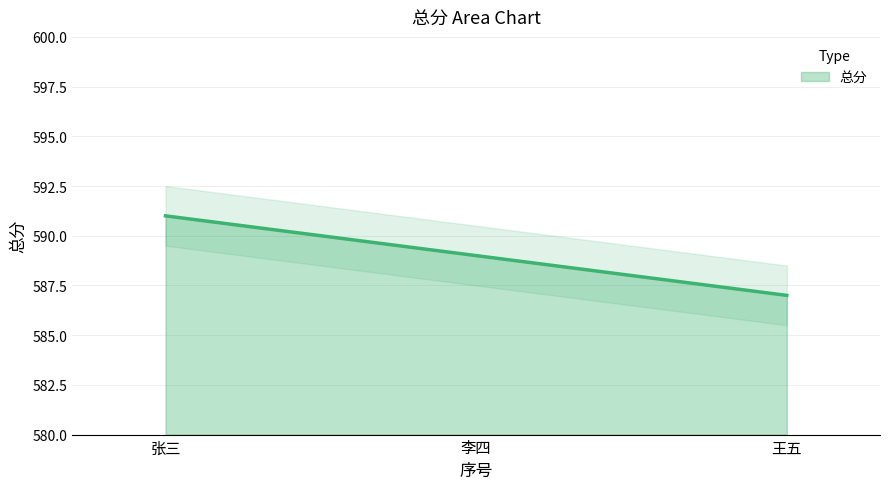

At which label does 总分 reach its peak?

张三